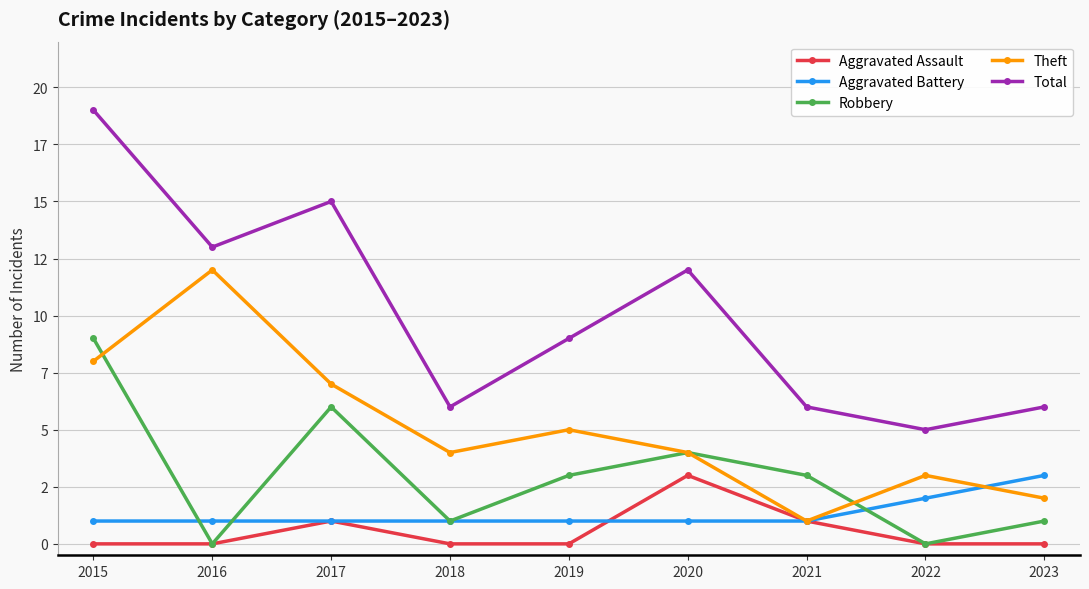

True or false: Aggravated Assault and Total intersect in this chart.

False